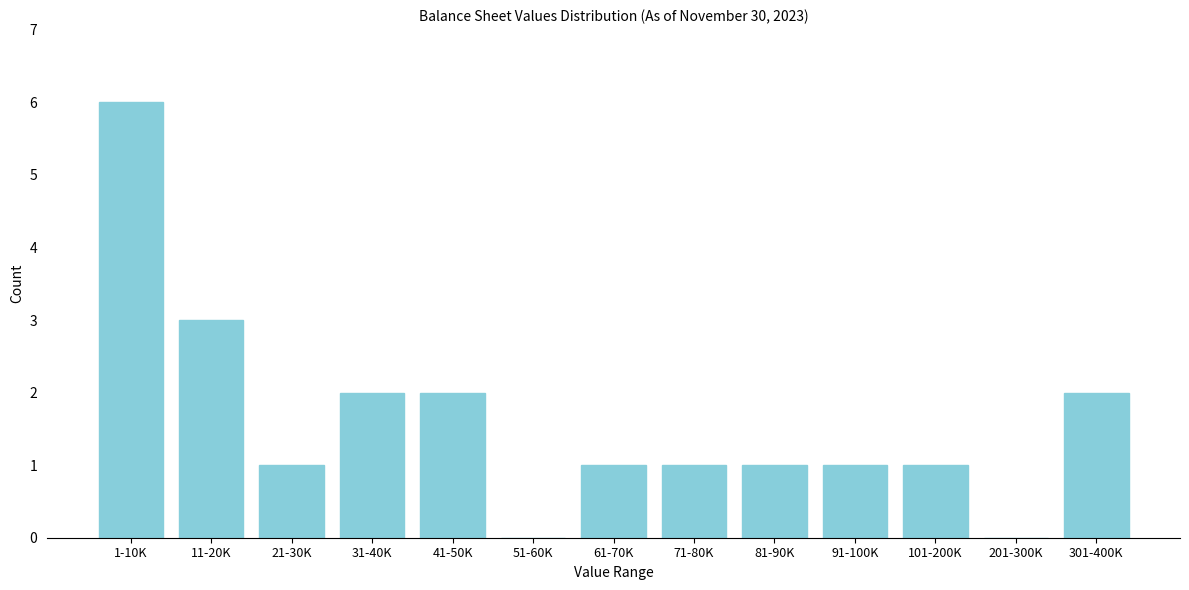

Reading right to left, what are all the values shown in this chart?

301-400K=2	201-300K=0	101-200K=1	91-100K=1	81-90K=1	71-80K=1	61-70K=1	51-60K=0	41-50K=2	31-40K=2	21-30K=1	11-20K=3	1-10K=6